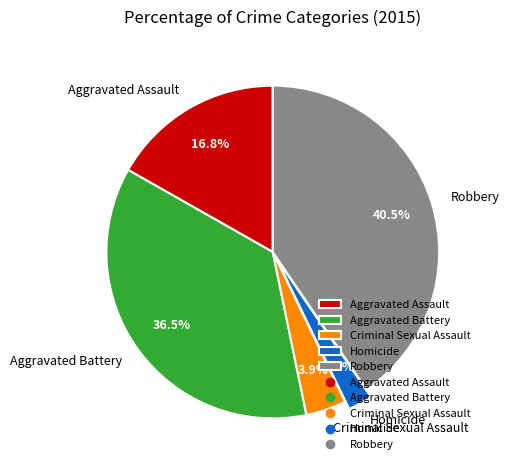

Rank the categories by value from highest to lowest.

Robbery, Aggravated Battery, Aggravated Assault, Criminal Sexual Assault, Homicide